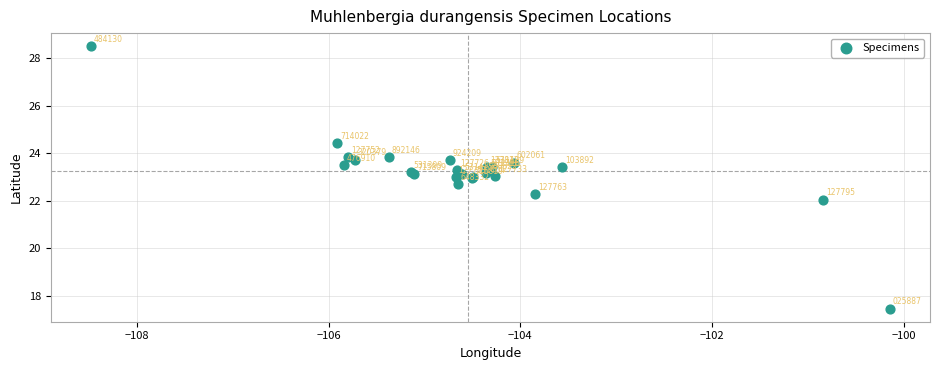

What Y value in the scatter plot is closest to 22?

22.0